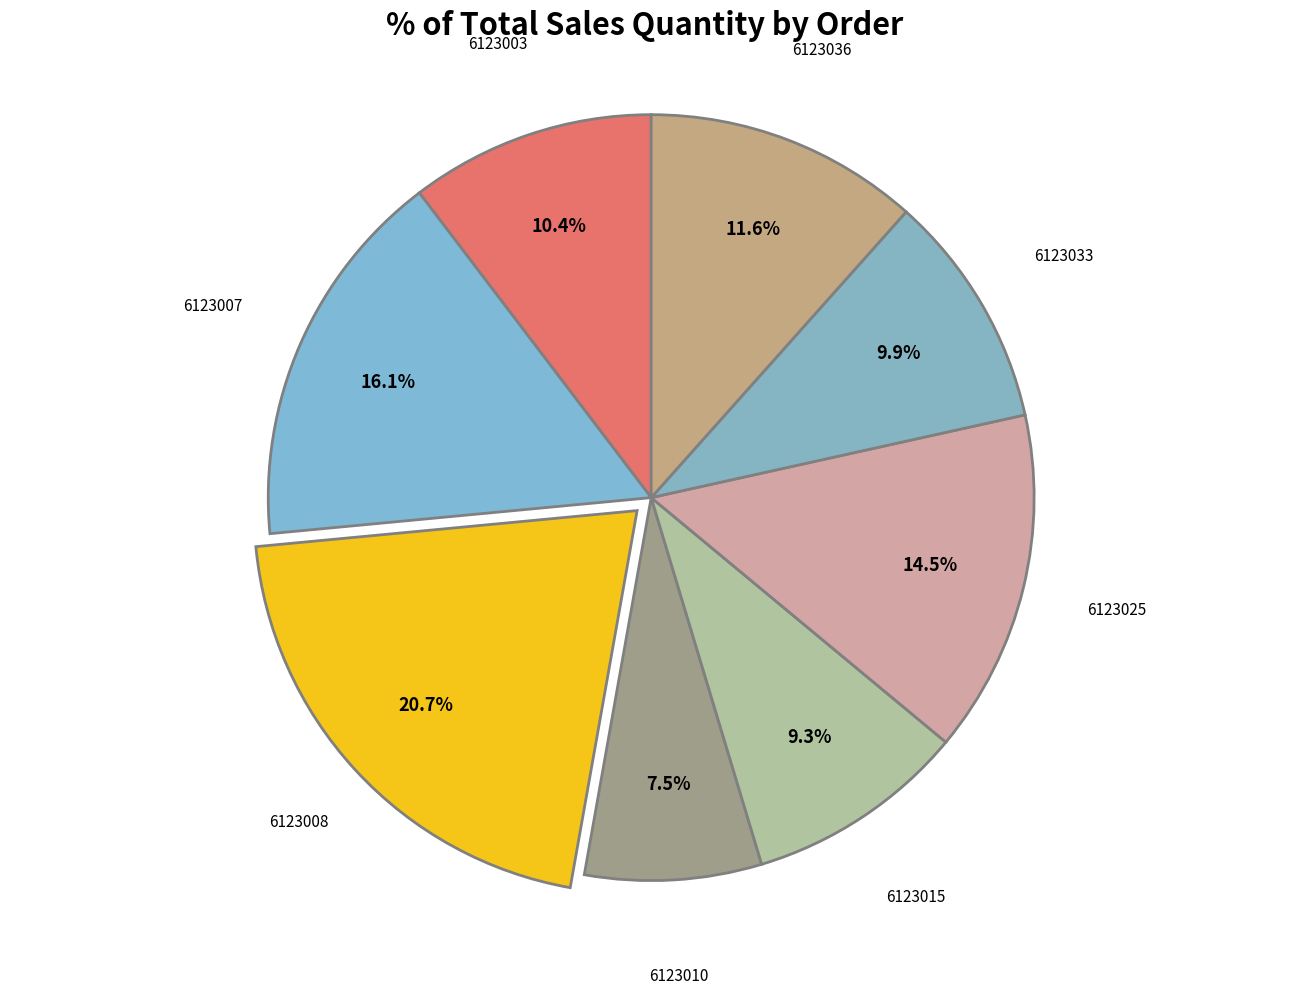

Count the number of slices in the pie.

8